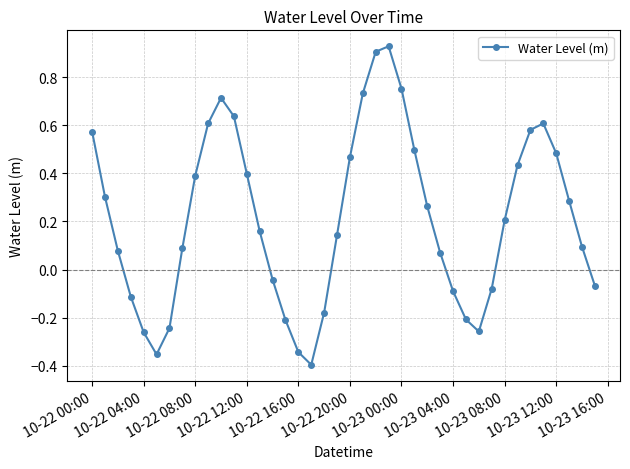

True or false: the data has more than 2 interior local peaks.

True